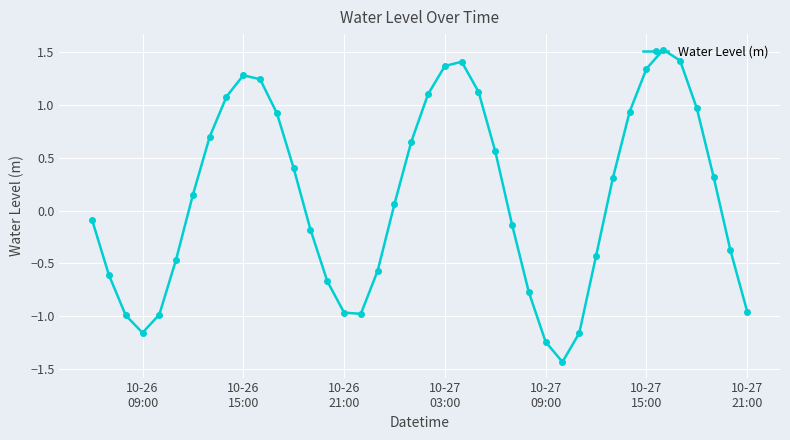

What is the value of the 21st point from the left?

1.1